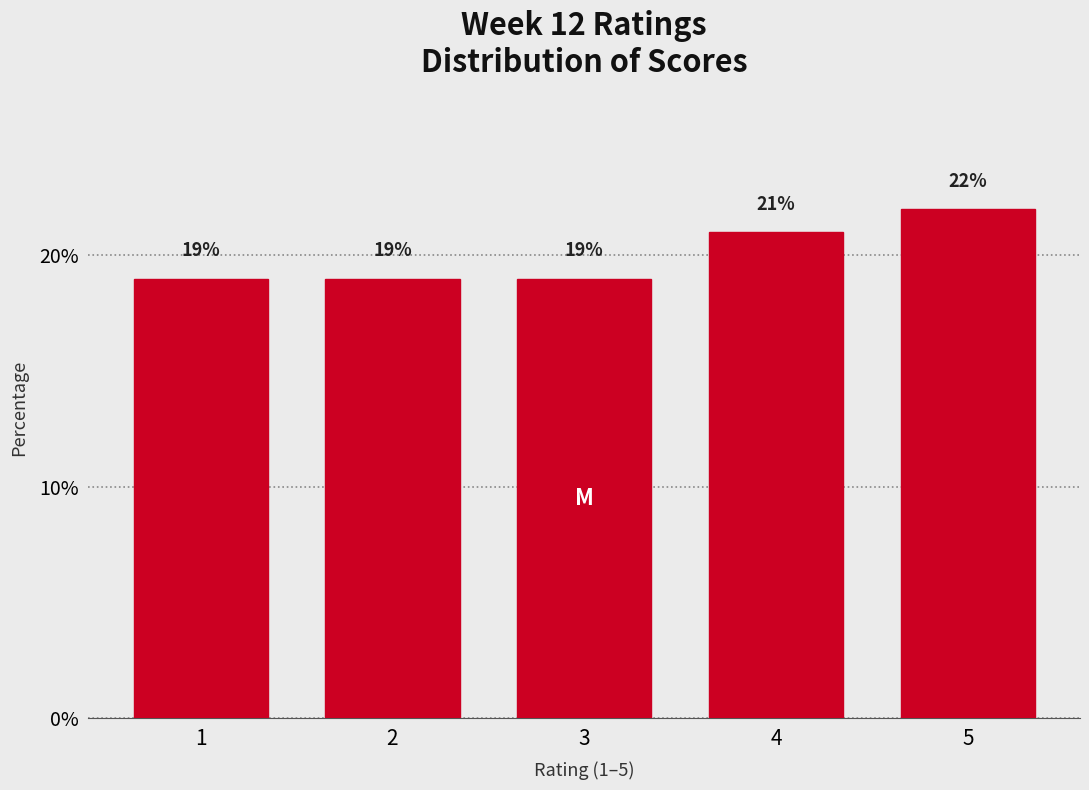

Reading left to right, what are all the values shown in this chart?

1=19	2=19	3=19	4=21	5=22